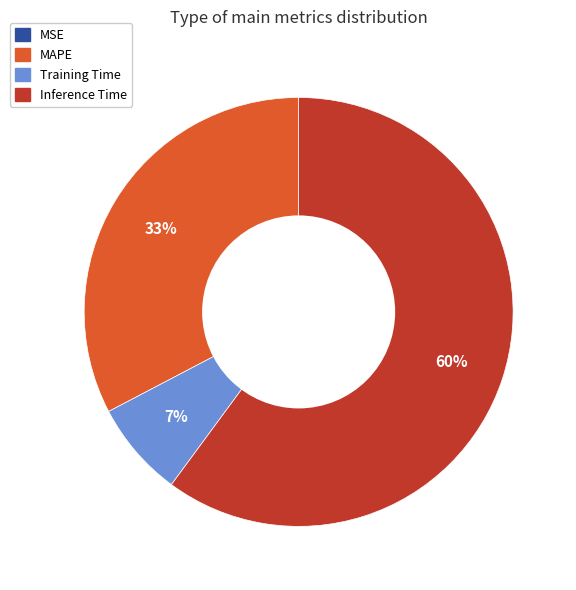

Is there a majority slice in this chart?

Yes